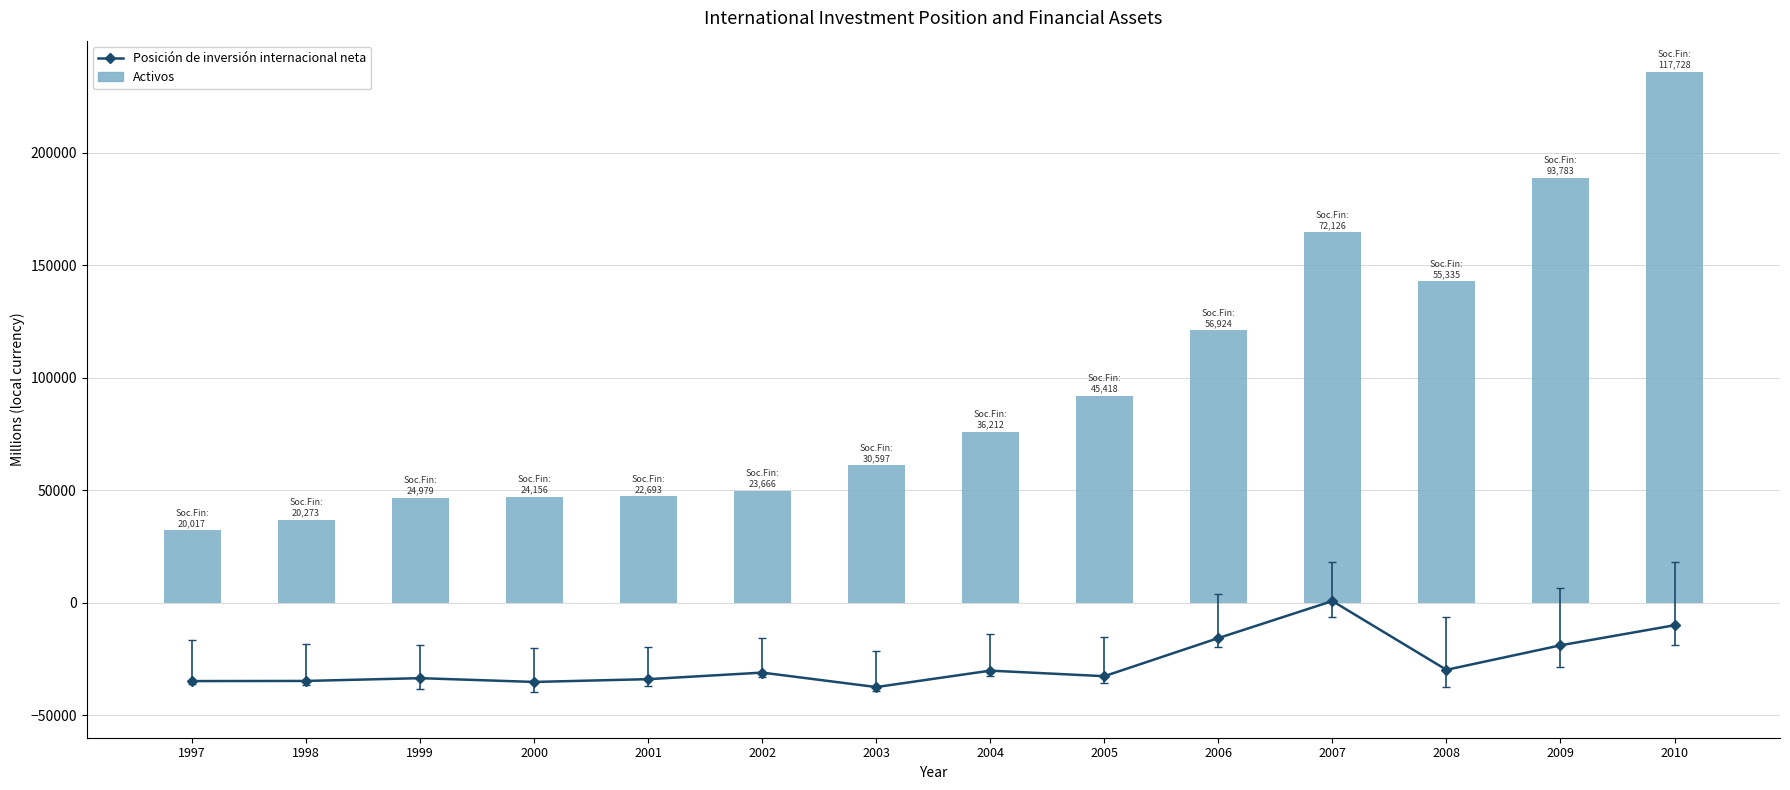

Which category has the lowest value across all series?

2003